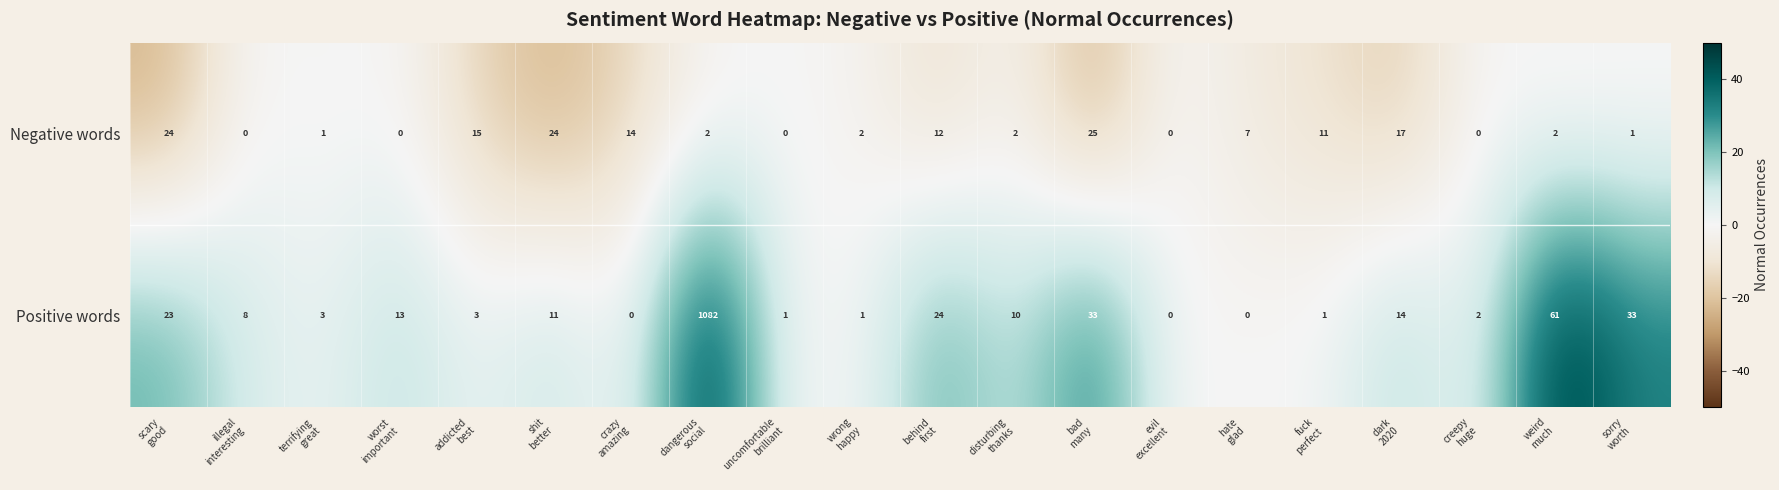

Which series has the largest total across all categories?

Positive words